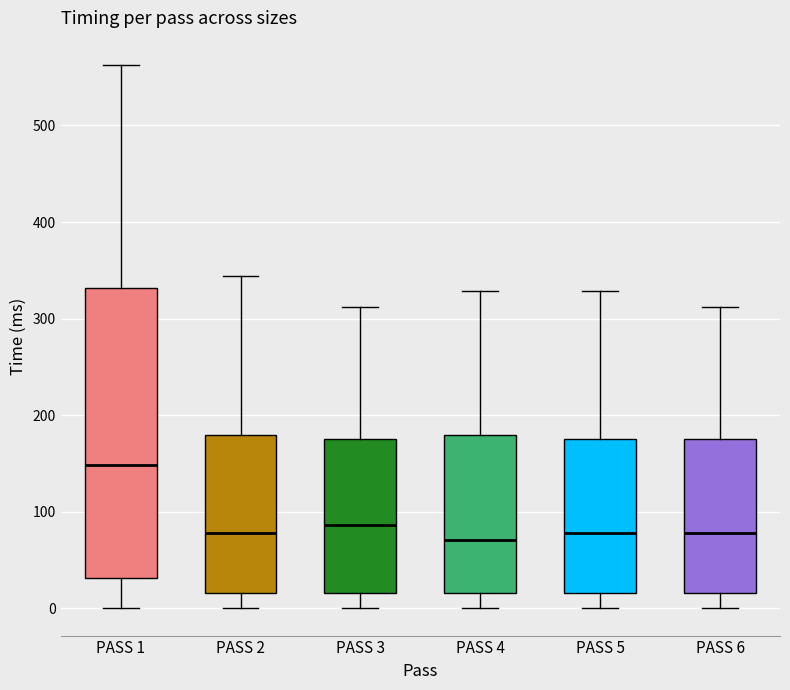

Where does the median line of the box for PASS 1 sit on the y-axis? The values are not printed on the chart, so give them approximately, as read against the axis.

150